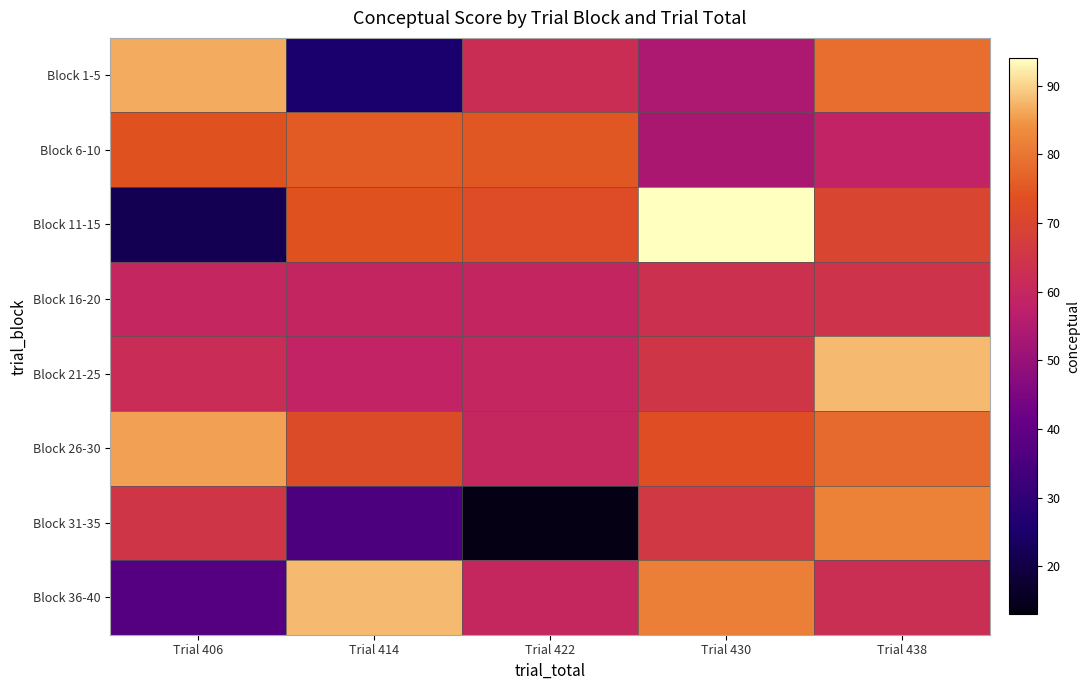

Reading left to right, what are all the values shown in this chart?

Block 1-5: Trial 406=86.6	Trial 414=25.2	Trial 422=62.3	Trial 430=54.0	Trial 438=78.5
Block 6-10: Trial 406=73.9	Trial 414=75.4	Trial 422=74.8	Trial 430=53.2	Trial 438=58.7
Block 11-15: Trial 406=21.6	Trial 414=74.0	Trial 422=72.3	Trial 430=94.0	Trial 438=70.0
Block 16-20: Trial 406=59.6	Trial 414=59.5	Trial 422=59.3	Trial 430=63.5	Trial 438=64.0
Block 21-25: Trial 406=61.4	Trial 414=58.8	Trial 422=59.7	Trial 430=65.1	Trial 438=87.9
Block 26-30: Trial 406=85.5	Trial 414=71.9	Trial 422=59.9	Trial 430=73.0	Trial 438=78.0
Block 31-35: Trial 406=65.1	Trial 414=35.5	Trial 422=13.7	Trial 430=65.8	Trial 438=81.7
Block 36-40: Trial 406=37.3	Trial 414=87.7	Trial 422=60.0	Trial 430=81.4	Trial 438=62.4